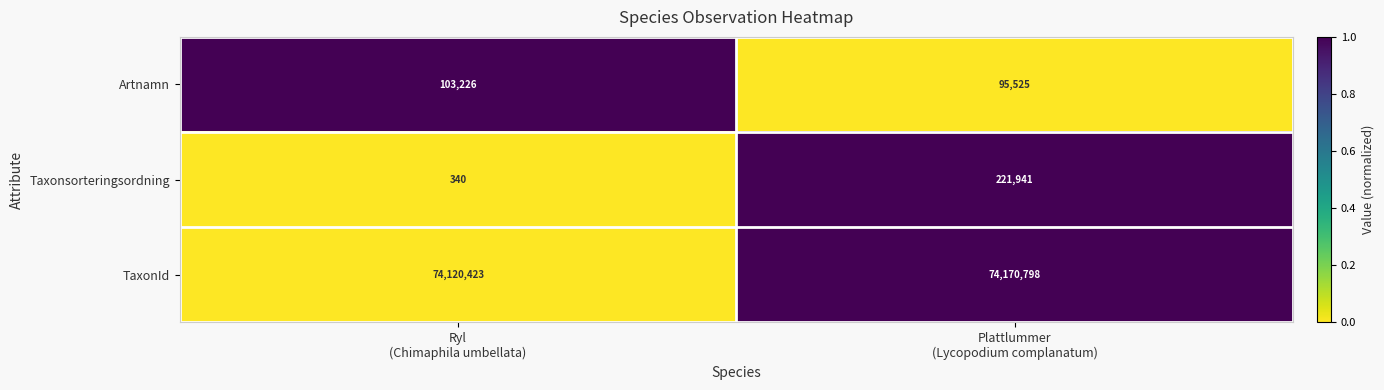

Reading left to right, list all the values displayed in this chart.

Artnamn: 103226	95525
Taxonsorteringsordning: 340	221941
TaxonId: 74120423	74170798